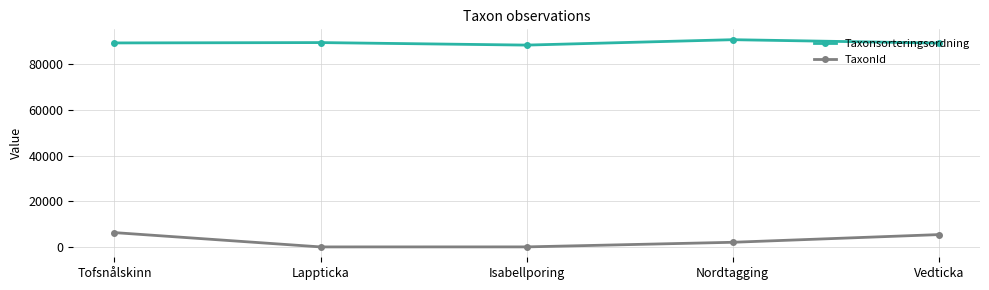

True or false: Taxonsorteringsordning and TaxonId cross at least once.

False